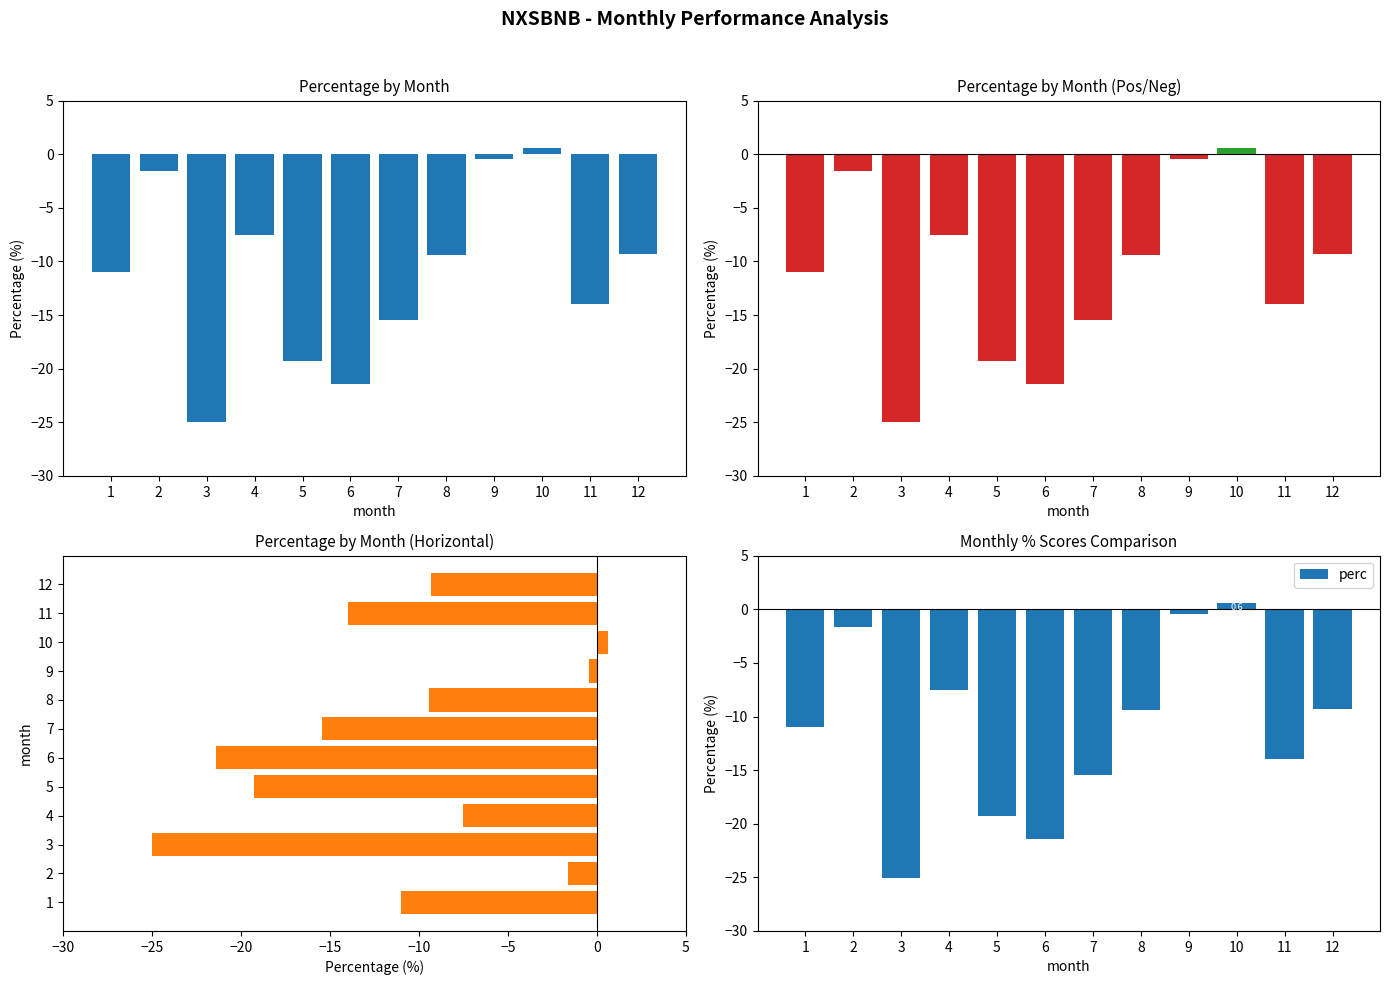

List the labels in order of value, largest first.

10, 9, 2, 4, 12, 8, 1, 11, 7, 5, 6, 3